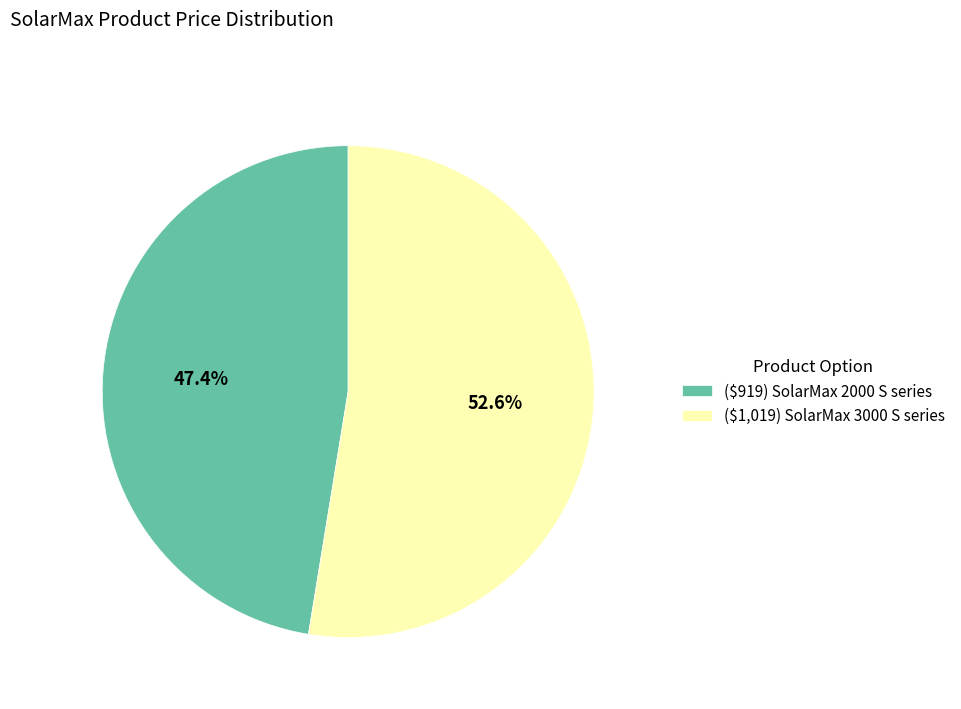

What is the smallest slice in the pie chart?

($919) SolarMax 2000 S series